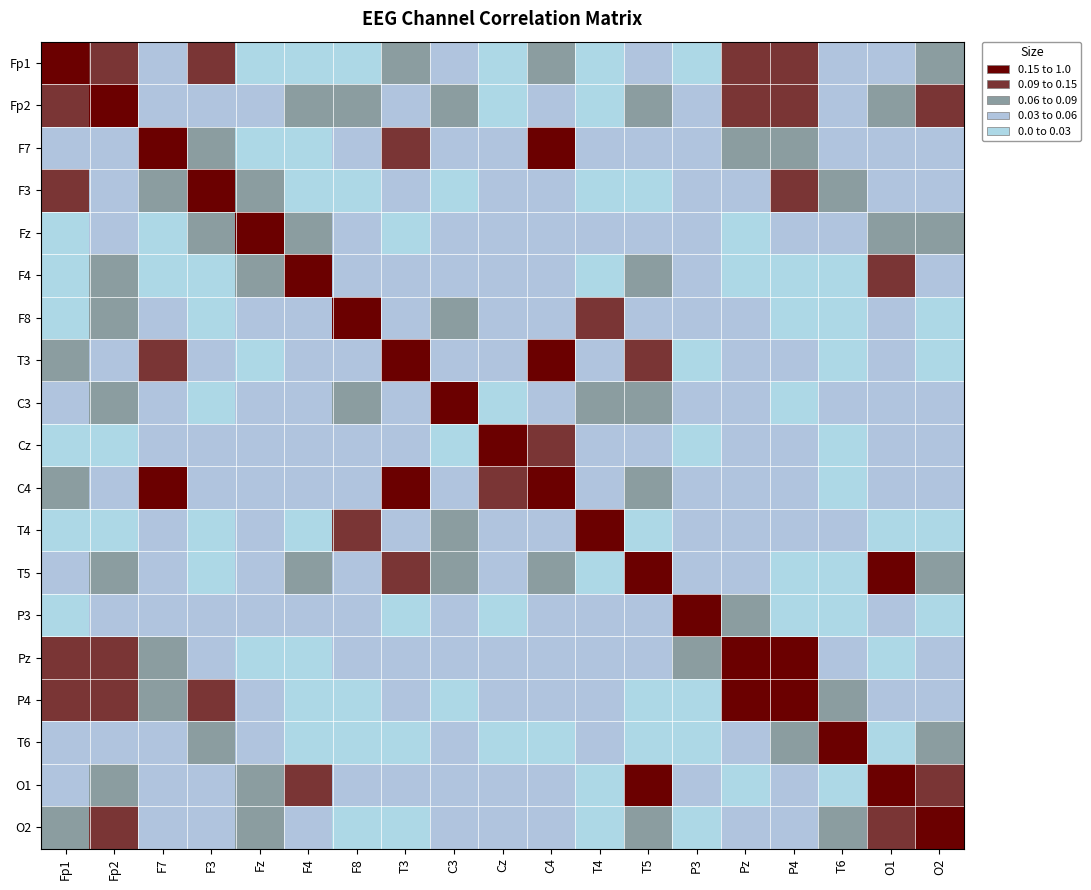

Reading right to left, what are all the values shown in this chart?

Fp1: O2=0.1	O1=0.0	T6=0.1	P4=0.1	Pz=0.1	P3=0.0	T5=0.0	T4=0.0	C4=0.1	Cz=0.0	C3=0.0	T3=0.1	F8=0.0	F4=0.0	Fz=0.0	F3=0.1	F7=0.1	Fp2=0.1	Fp1=1.0
Fp2: O2=0.1	O1=0.1	T6=0.0	P4=0.1	Pz=0.1	P3=0.1	T5=0.1	T4=0.0	C4=0.0	Cz=0.0	C3=0.1	T3=0.0	F8=0.1	F4=0.1	Fz=0.0	F3=0.1	F7=0.0	Fp2=1.0	Fp1=0.1
F7: O2=0.0	O1=0.0	T6=0.0	P4=0.1	Pz=0.1	P3=0.1	T5=0.0	T4=0.0	C4=0.2	Cz=0.1	C3=0.1	T3=0.1	F8=0.0	F4=0.0	Fz=0.0	F3=0.1	F7=1.0	Fp2=0.0	Fp1=0.1
F3: O2=0.1	O1=0.1	T6=0.1	P4=0.1	Pz=0.1	P3=0.0	T5=0.0	T4=0.0	C4=0.0	Cz=0.0	C3=0.0	T3=0.0	F8=0.0	F4=0.0	Fz=0.1	F3=1.0	F7=0.1	Fp2=0.1	Fp1=0.1
Fz: O2=0.1	O1=0.1	T6=0.0	P4=0.0	Pz=0.0	P3=0.1	T5=0.0	T4=0.0	C4=0.0	Cz=0.1	C3=0.0	T3=0.0	F8=0.0	F4=0.1	Fz=1.0	F3=0.1	F7=0.0	Fp2=0.0	Fp1=0.0
F4: O2=0.0	O1=0.1	T6=0.0	P4=0.0	Pz=0.0	P3=0.0	T5=0.1	T4=0.0	C4=0.0	Cz=0.0	C3=0.0	T3=0.1	F8=0.1	F4=1.0	Fz=0.1	F3=0.0	F7=0.0	Fp2=0.1	Fp1=0.0
F8: O2=0.0	O1=0.0	T6=0.0	P4=0.0	Pz=0.1	P3=0.1	T5=0.0	T4=0.1	C4=0.1	Cz=0.0	C3=0.1	T3=0.0	F8=1.0	F4=0.1	Fz=0.0	F3=0.0	F7=0.0	Fp2=0.1	Fp1=0.0
T3: O2=0.0	O1=0.1	T6=0.0	P4=0.0	Pz=0.1	P3=0.0	T5=0.1	T4=0.1	C4=0.2	Cz=0.1	C3=0.0	T3=1.0	F8=0.0	F4=0.1	Fz=0.0	F3=0.0	F7=0.1	Fp2=0.0	Fp1=0.1
C3: O2=0.0	O1=0.0	T6=0.0	P4=0.0	Pz=0.1	P3=0.0	T5=0.1	T4=0.1	C4=0.1	Cz=0.0	C3=1.0	T3=0.0	F8=0.1	F4=0.0	Fz=0.0	F3=0.0	F7=0.1	Fp2=0.1	Fp1=0.0
Cz: O2=0.1	O1=0.0	T6=0.0	P4=0.1	Pz=0.0	P3=0.0	T5=0.0	T4=0.0	C4=0.1	Cz=1.0	C3=0.0	T3=0.1	F8=0.0	F4=0.0	Fz=0.1	F3=0.0	F7=0.1	Fp2=0.0	Fp1=0.0
C4: O2=0.0	O1=0.1	T6=0.0	P4=0.1	Pz=0.0	P3=0.0	T5=0.1	T4=0.1	C4=1.0	Cz=0.1	C3=0.1	T3=0.2	F8=0.1	F4=0.0	Fz=0.0	F3=0.0	F7=0.2	Fp2=0.0	Fp1=0.1
T4: O2=0.0	O1=0.0	T6=0.1	P4=0.0	Pz=0.0	P3=0.0	T5=0.0	T4=1.0	C4=0.1	Cz=0.0	C3=0.1	T3=0.1	F8=0.1	F4=0.0	Fz=0.0	F3=0.0	F7=0.0	Fp2=0.0	Fp1=0.0
T5: O2=0.1	O1=0.2	T6=0.0	P4=0.0	Pz=0.1	P3=0.0	T5=1.0	T4=0.0	C4=0.1	Cz=0.0	C3=0.1	T3=0.1	F8=0.0	F4=0.1	Fz=0.0	F3=0.0	F7=0.0	Fp2=0.1	Fp1=0.0
P3: O2=0.0	O1=0.0	T6=0.0	P4=0.0	Pz=0.1	P3=1.0	T5=0.0	T4=0.0	C4=0.0	Cz=0.0	C3=0.0	T3=0.0	F8=0.1	F4=0.0	Fz=0.1	F3=0.0	F7=0.1	Fp2=0.1	Fp1=0.0
Pz: O2=0.1	O1=0.0	T6=0.0	P4=0.2	Pz=1.0	P3=0.1	T5=0.1	T4=0.0	C4=0.0	Cz=0.0	C3=0.1	T3=0.1	F8=0.1	F4=0.0	Fz=0.0	F3=0.1	F7=0.1	Fp2=0.1	Fp1=0.1
P4: O2=0.1	O1=0.0	T6=0.1	P4=1.0	Pz=0.2	P3=0.0	T5=0.0	T4=0.0	C4=0.1	Cz=0.1	C3=0.0	T3=0.0	F8=0.0	F4=0.0	Fz=0.0	F3=0.1	F7=0.1	Fp2=0.1	Fp1=0.1
T6: O2=0.1	O1=0.0	T6=1.0	P4=0.1	Pz=0.0	P3=0.0	T5=0.0	T4=0.1	C4=0.0	Cz=0.0	C3=0.0	T3=0.0	F8=0.0	F4=0.0	Fz=0.0	F3=0.1	F7=0.0	Fp2=0.0	Fp1=0.1
O1: O2=0.1	O1=1.0	T6=0.0	P4=0.0	Pz=0.0	P3=0.0	T5=0.2	T4=0.0	C4=0.1	Cz=0.0	C3=0.0	T3=0.1	F8=0.0	F4=0.1	Fz=0.1	F3=0.1	F7=0.0	Fp2=0.1	Fp1=0.0
O2: O2=1.0	O1=0.1	T6=0.1	P4=0.1	Pz=0.1	P3=0.0	T5=0.1	T4=0.0	C4=0.0	Cz=0.1	C3=0.0	T3=0.0	F8=0.0	F4=0.0	Fz=0.1	F3=0.1	F7=0.0	Fp2=0.1	Fp1=0.1